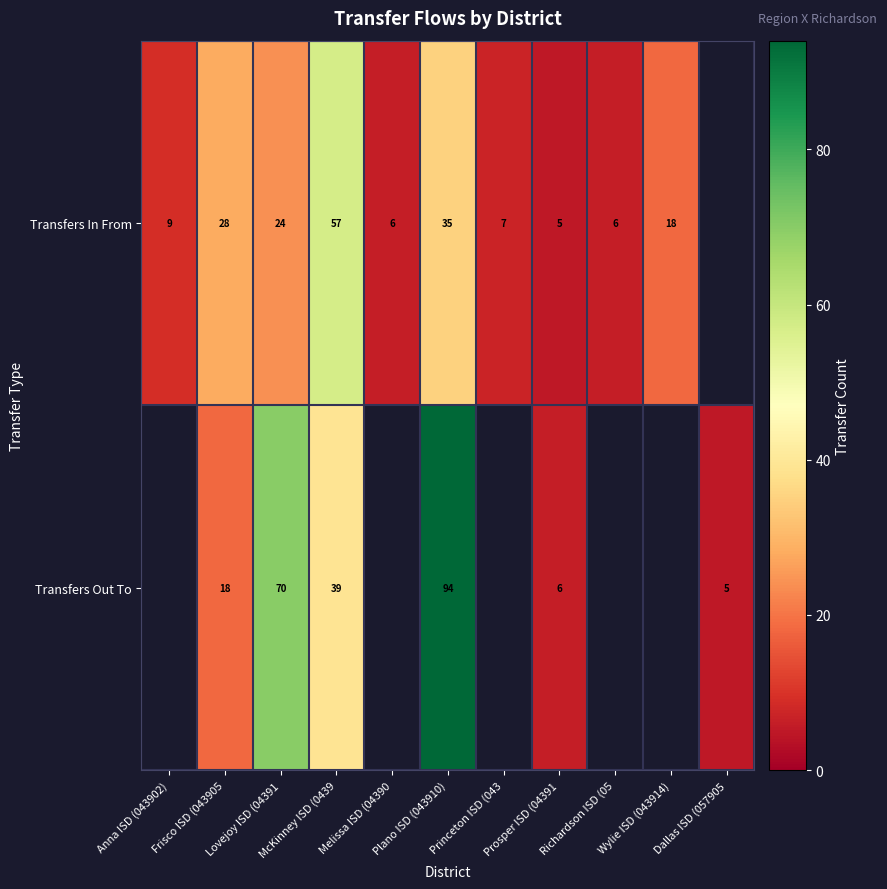

The Transfers In From series shows 54 at Plano ISD (043910). True or false?

False